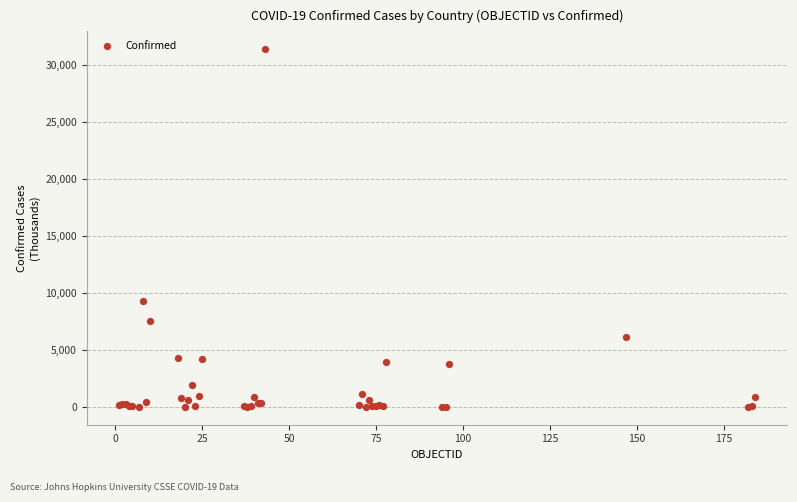

What Y value in the scatter plot is closest to 15684?

9276.6